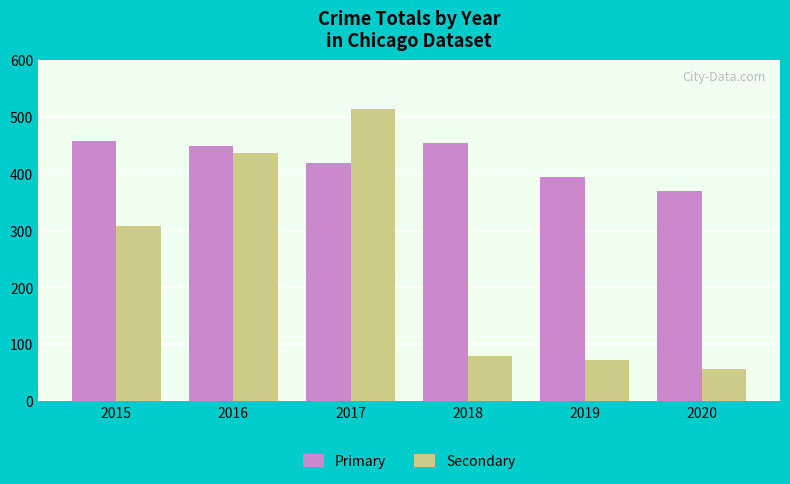

What is the value of the Primary bar at the 5th from the left?

394